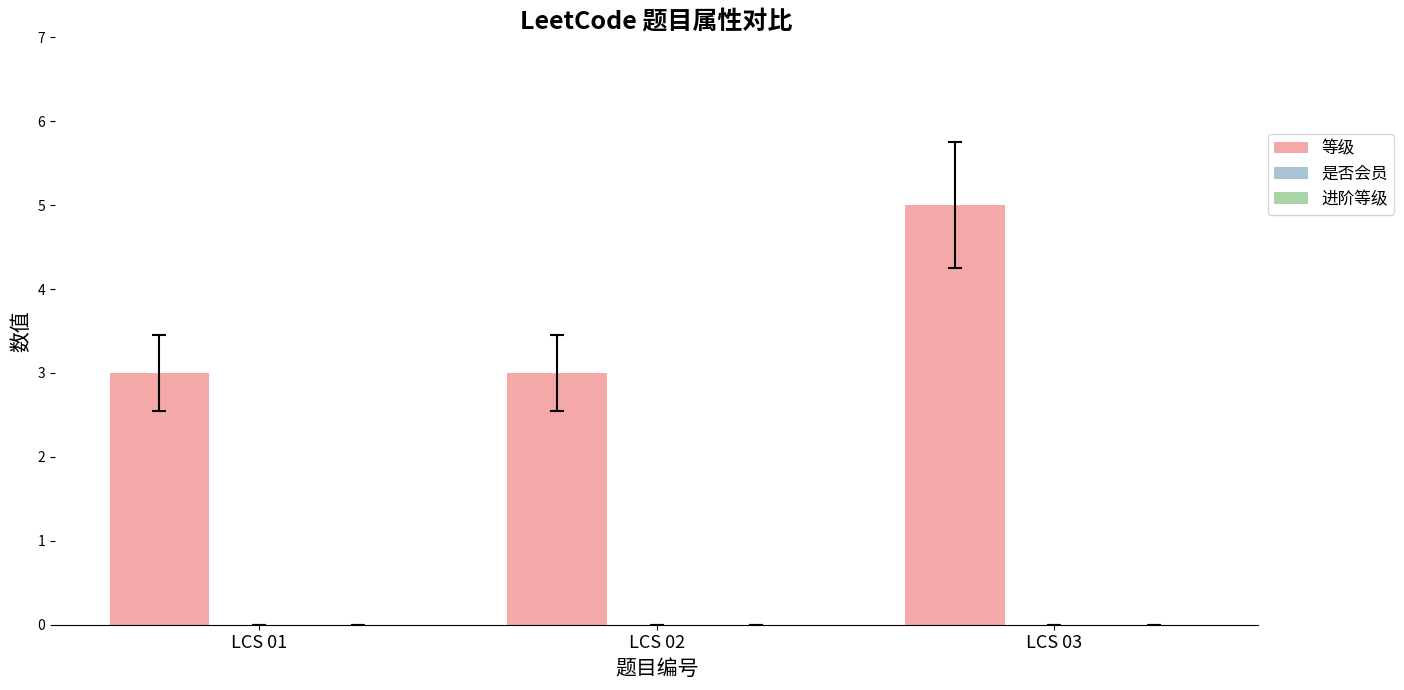

What is the change in value from LCS 02 to LCS 03?

+2